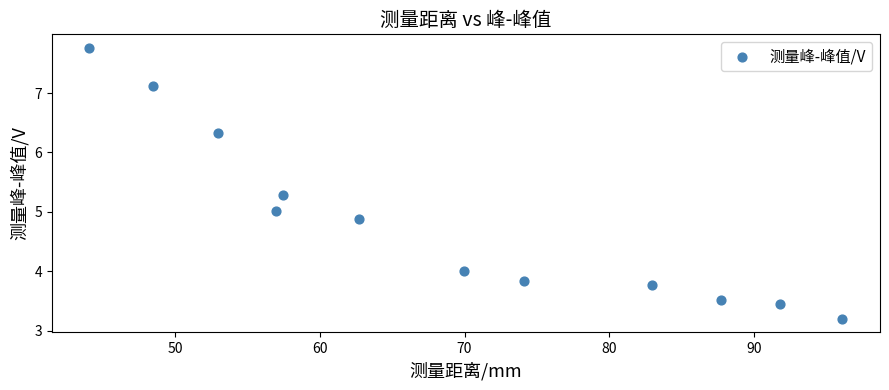

What is the average Y value?

4.8